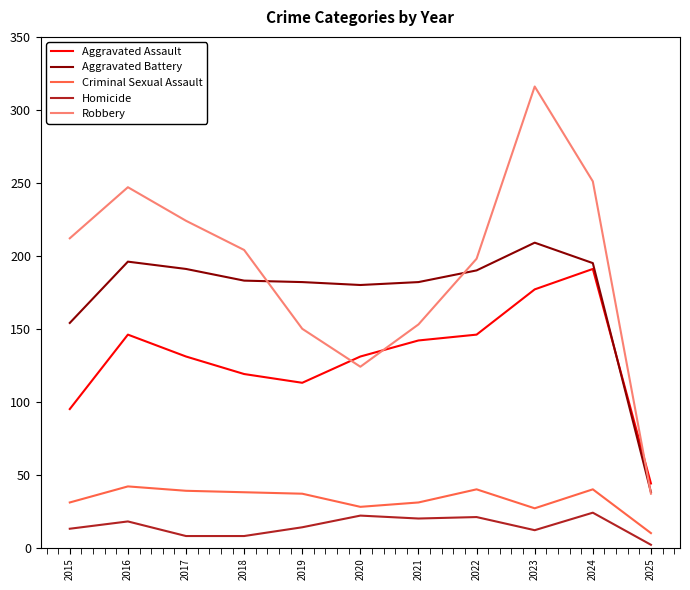

The value of Robbery at 2025 is 20. True or false?

False